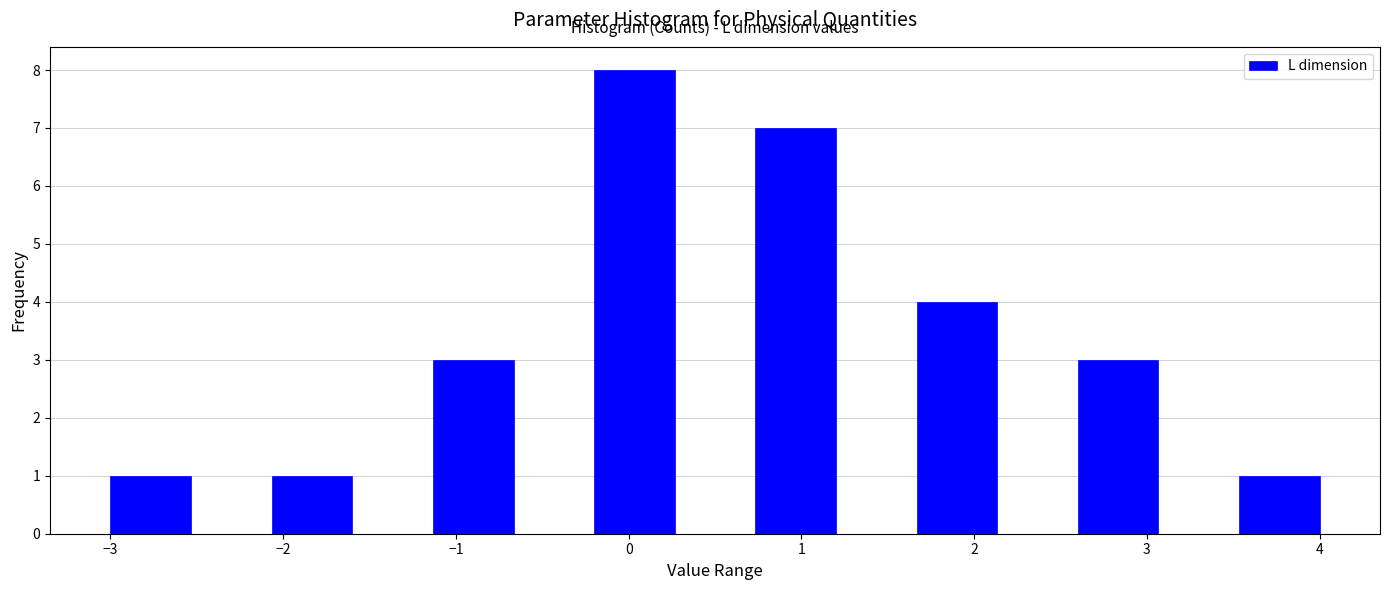

Reading left to right, transcribe this chart: for each bar, give the range it covers on the x-axis and its height. Neither the bar edges nor the heights are printed on the chart, so give them approximately, as read against the axes.

-3.0 to -2.5: 1
-2.5 to -2.1: 0
-2.1 to -1.6: 1
-1.6 to -1.1: 0
-1.1 to -0.7: 3
-0.7 to -0.2: 0
-0.2 to 0.3: 8
0.3 to 0.7: 0
0.7 to 1.2: 7
1.2 to 1.7: 0
1.7 to 2.1: 4
2.1 to 2.6: 0
2.6 to 3.1: 3
3.1 to 3.5: 0
3.5 to 4.0: 1